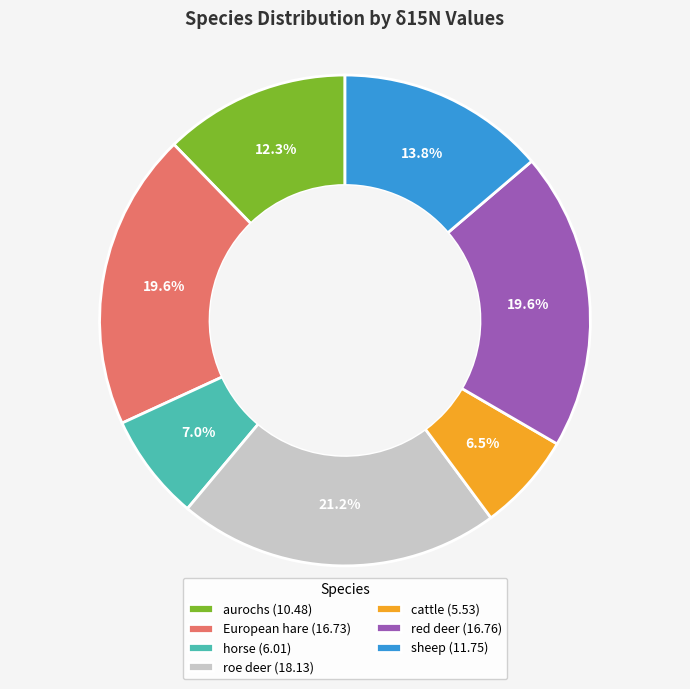

To the nearest percent, what is the difference between the largest and smallest slice percentages?

15%